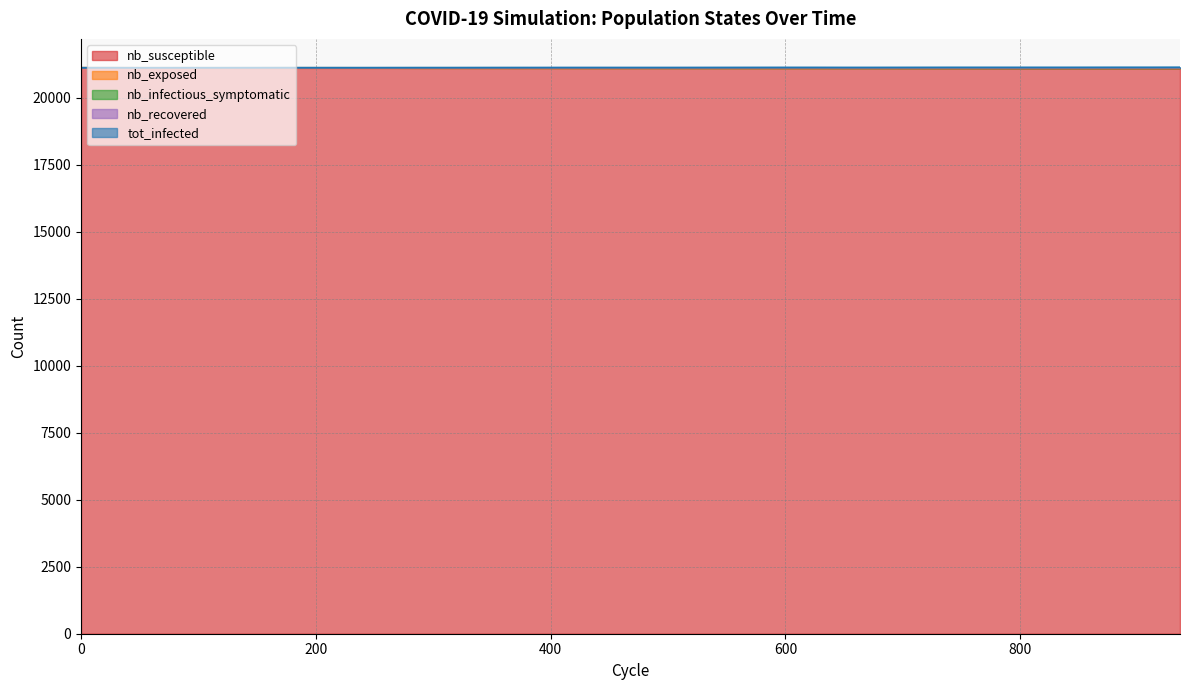

In tot_infected, how many points are higher than both neighbors (excluding endpoints)?

1